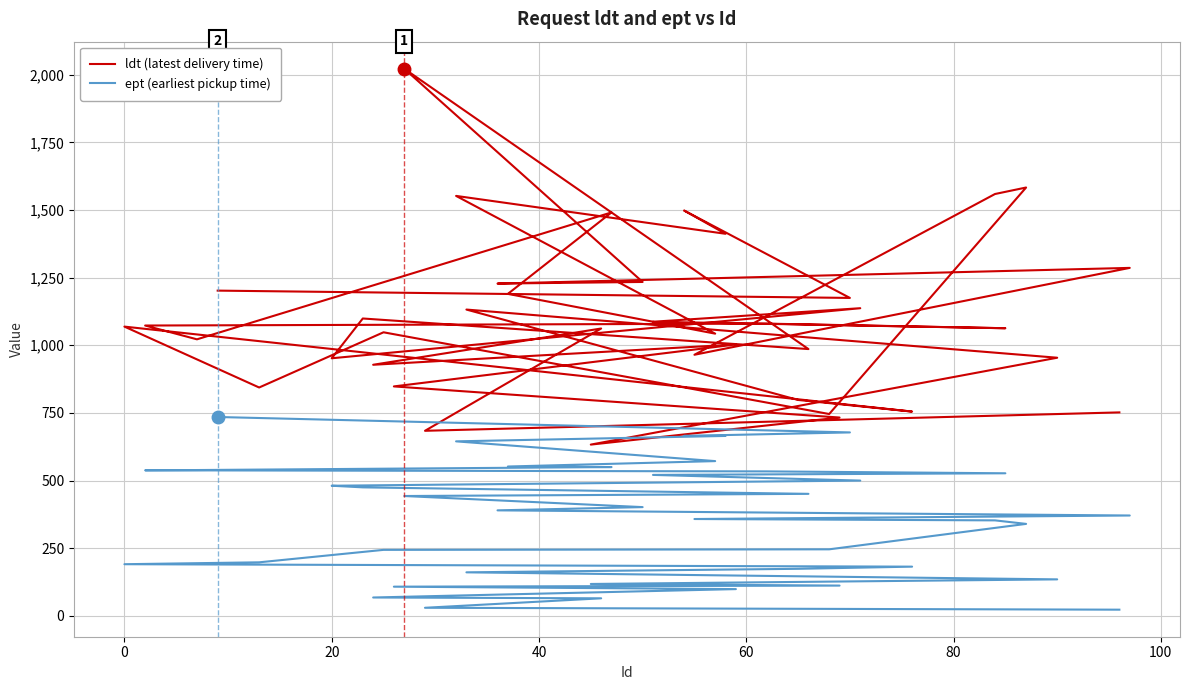

What is the lowest value of the ldt (latest delivery time) series?

633